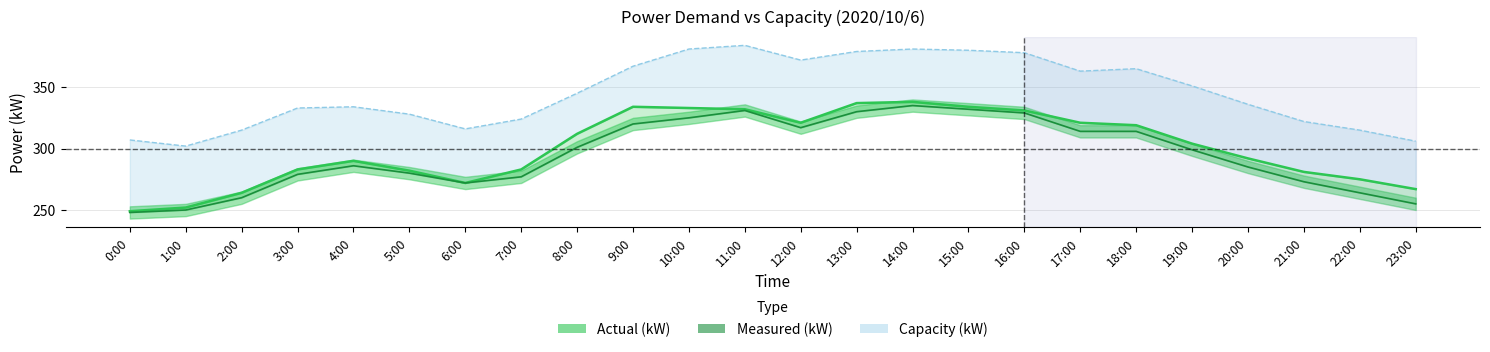

Between 17:00 and 13:00, which is larger?

13:00